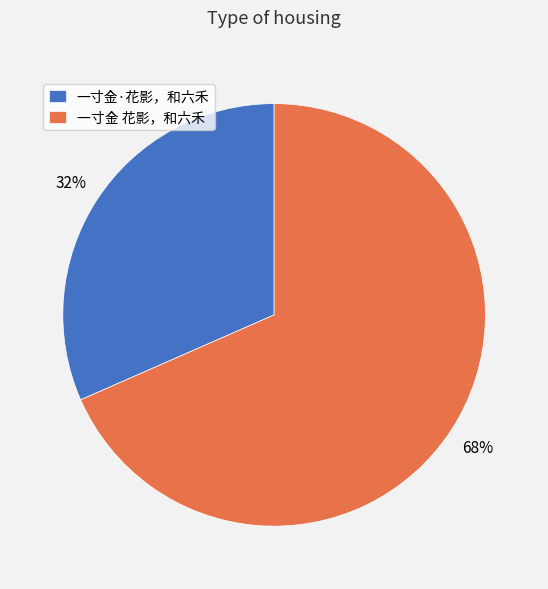

Do 一寸金 花影，和六禾 and 一寸金·花影，和六禾 together represent more than half of the pie?

Yes